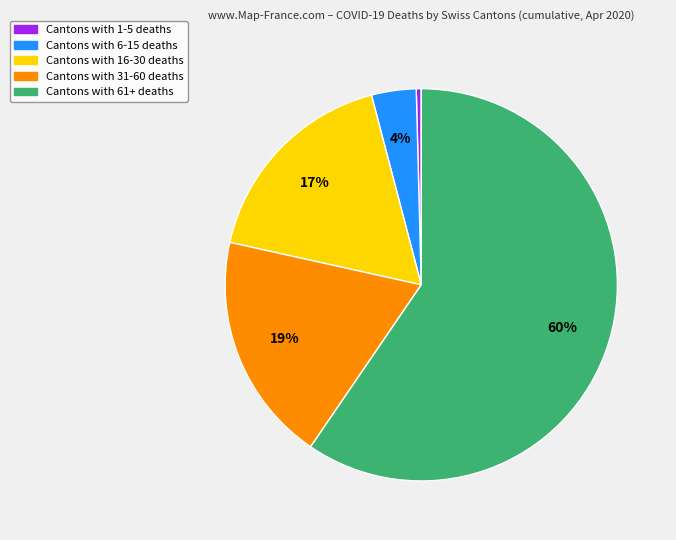

To the nearest percent, what is the average slice percentage?

20%